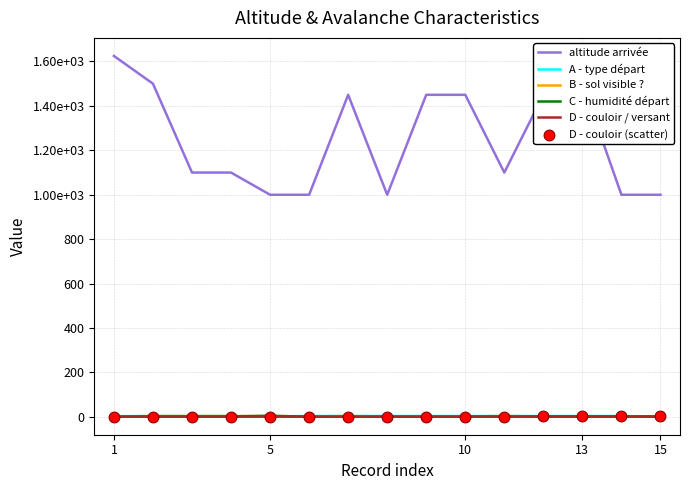

At which category is the sum across all series the highest?

1